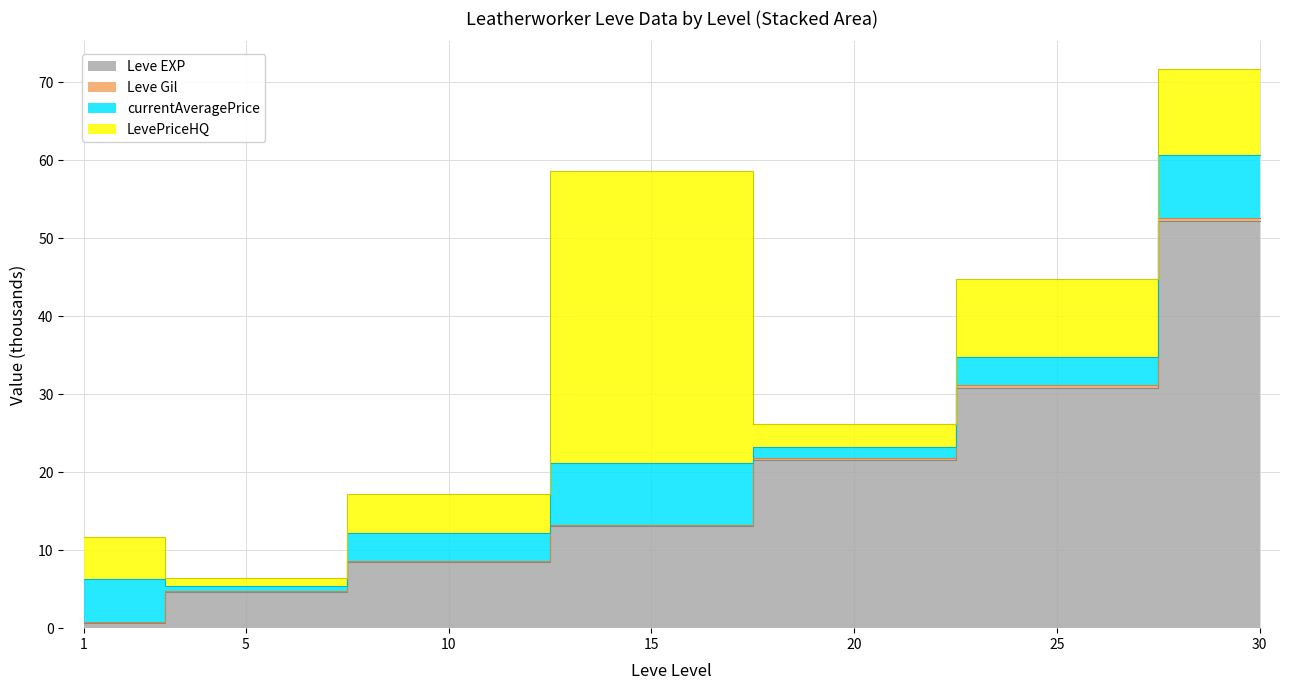

What is the sum of all Leve EXP values?

131.4